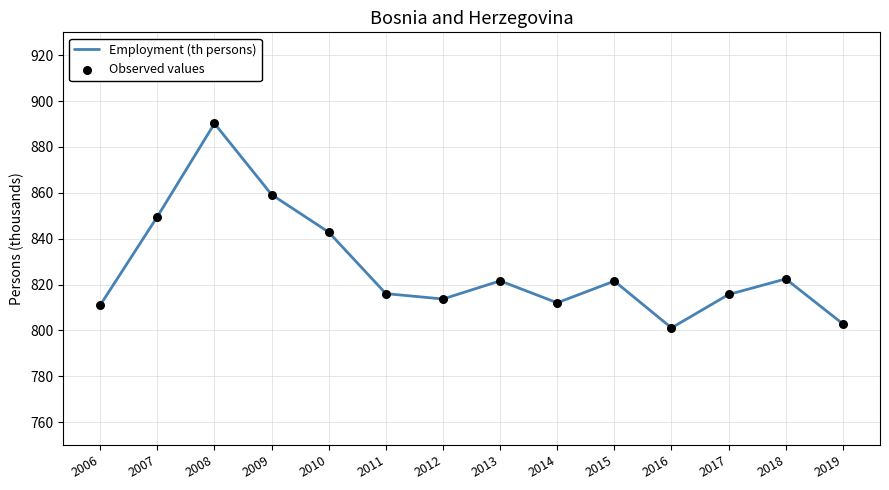

What is the difference between the values at 2019 and 2015?

18.7